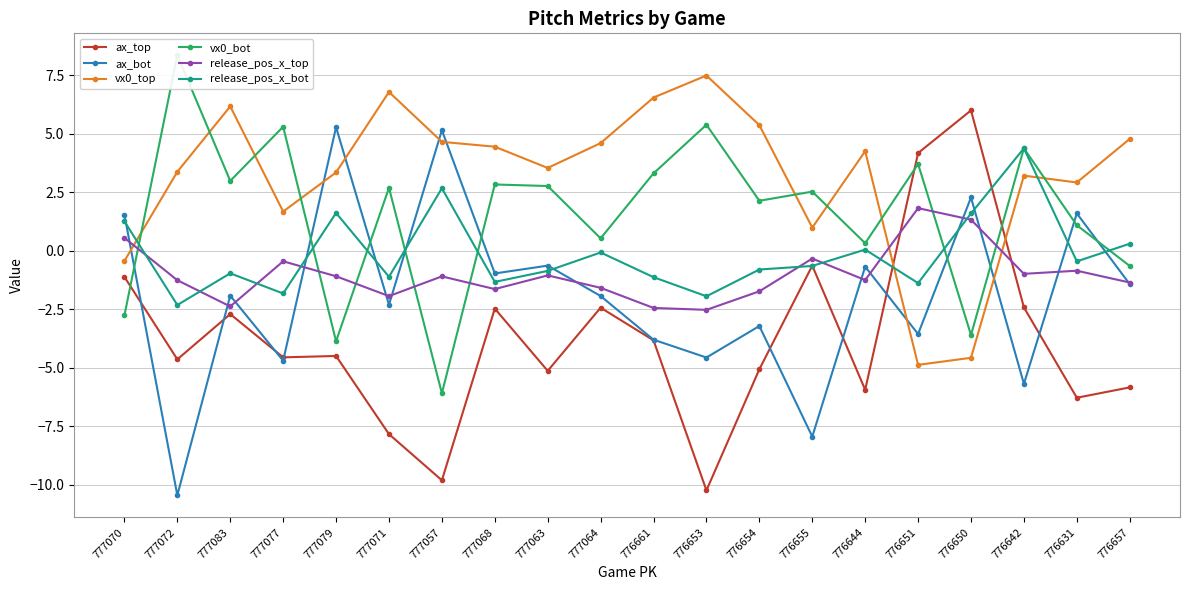

What is the total value across all series at 777083?

1.2